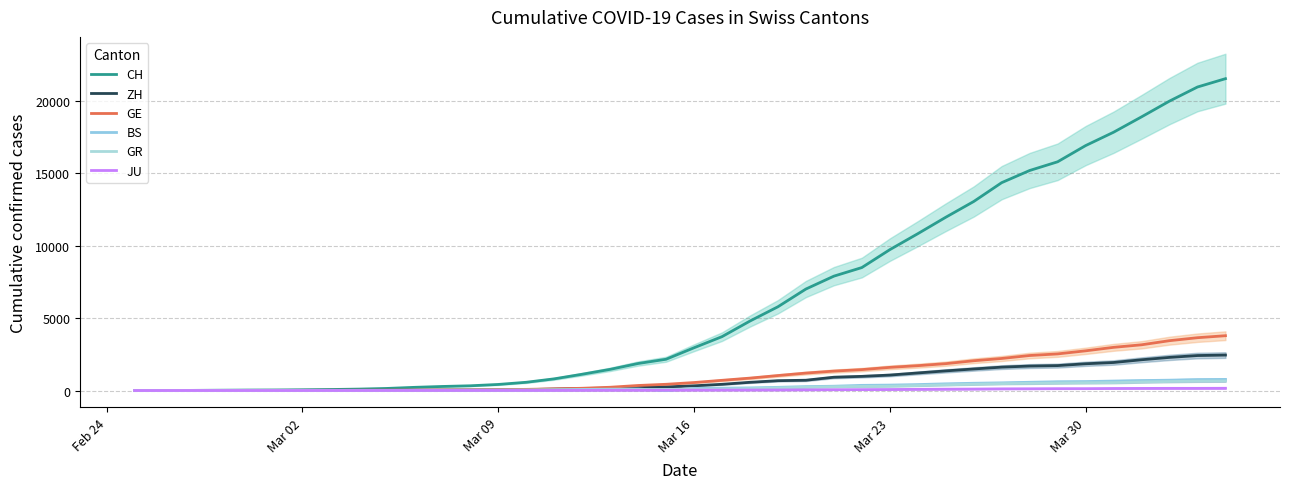

Reading right to left, list all the values displayed in this chart.

CH: 21554	20978	20005	18915	17852	16928	15809	15207	14367	13064	11975	10838	9735	8498	7904	7014	5788	4801	3722	2954	2160	1866	1461	1124	806	569	419	327	280	219	142	97	69	50	36	30	20	8	4	0
ZH: 2450	2417	2289	2125	1936	1848	1722	1690	1616	1489	1357	1213	1067	978	919	711	679	568	429	326	250	218	163	140	101	62	49	40	34	29	23	15	13	10	7	6	2	2	0	0
GE: 3788	3650	3445	3160	2984	2743	2530	2419	2215	2057	1856	1717	1600	1445	1342	1204	1035	857	705	551	430	347	225	154	113	79	60	45	43	30	20	16	14	11	10	9	5	1	1	0
BS: 767	754	714	687	653	617	605	569	530	501	462	410	374	356	297	270	220	181	164	143	0	100	92	73	49	33	28	24	21	15	8	3	3	1	1	1	1	1	0	0
GR: 657	649	622	592	547	535	519	495	474	433	393	343	300	284	258	226	182	128	101	84	71	56	53	43	31	22	18	18	17	16	14	12	9	9	6	6	6	2	2	0
JU: 154	149	149	145	140	128	127	119	114	100	92	82	69	61	54	44	36	32	29	25	19	18	17	12	7	7	7	5	5	4	4	2	2	1	1	1	1	1	0	0